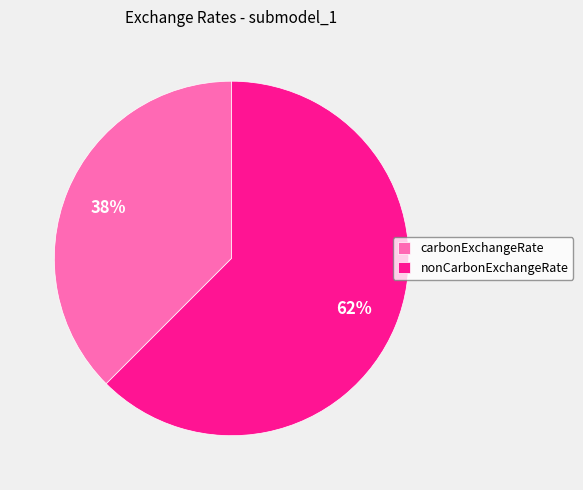

True or false: carbonExchangeRate accounts for 45% of the total.

False